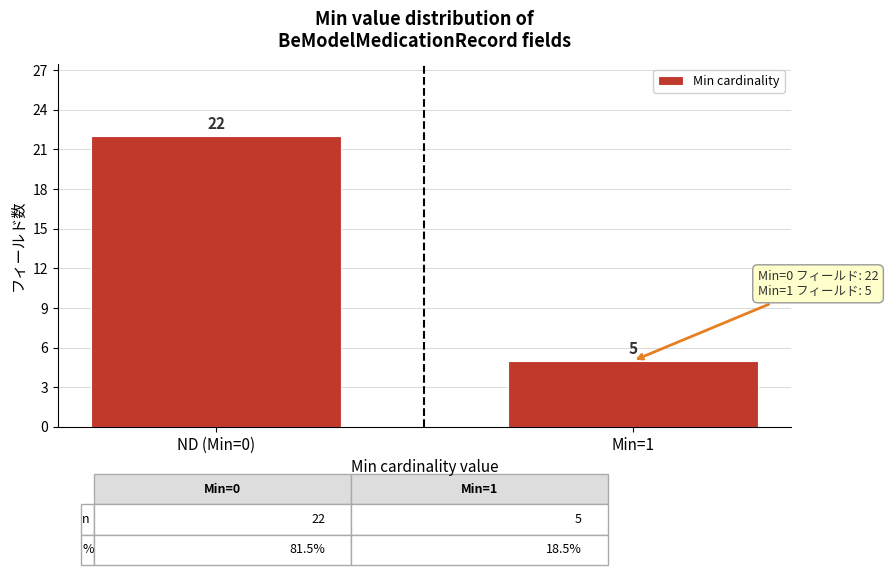

Reading left to right, transcribe all the data shown in this chart.

ND (Min=0)=22	Min=1=5